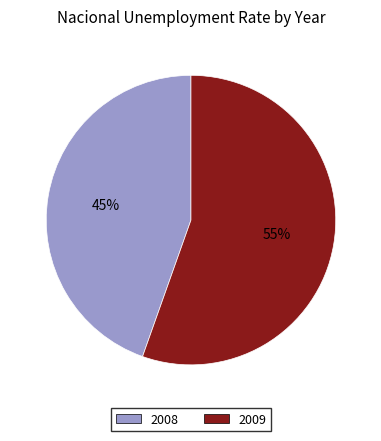

Rank the categories by value from highest to lowest.

2009, 2008